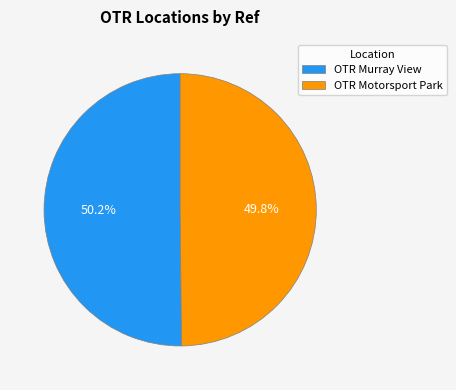

How much of the chart is everything except OTR Motorsport Park?

50.2%